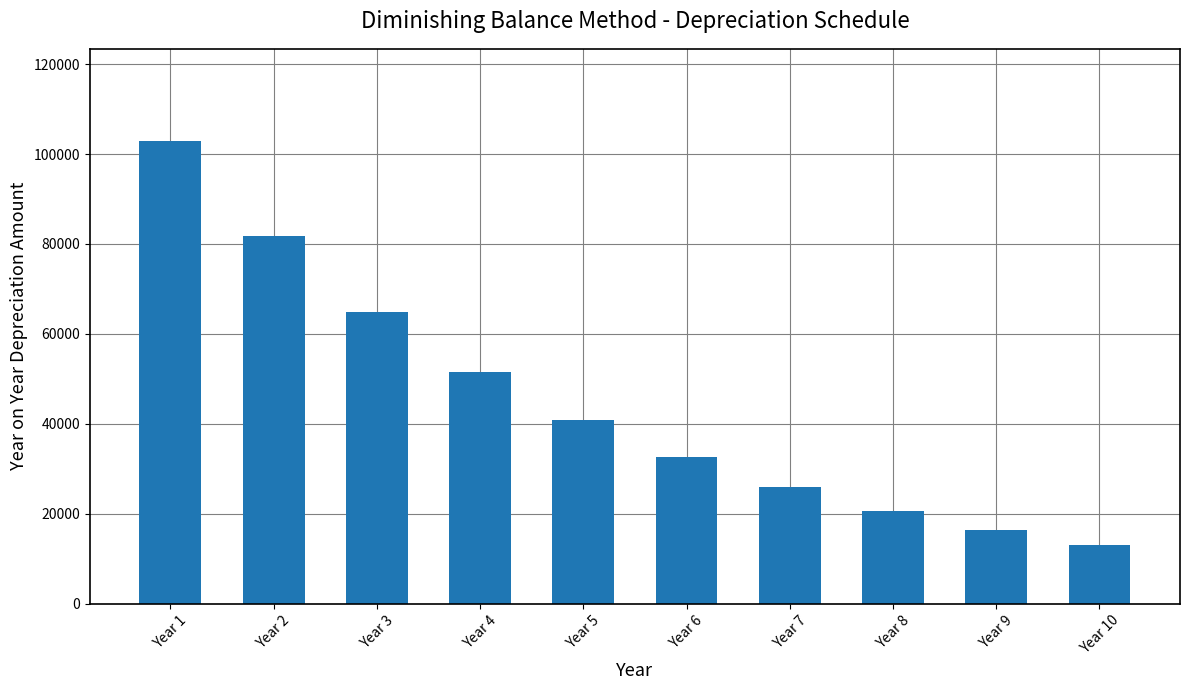

What value does the data have at Year 1?

102835.9